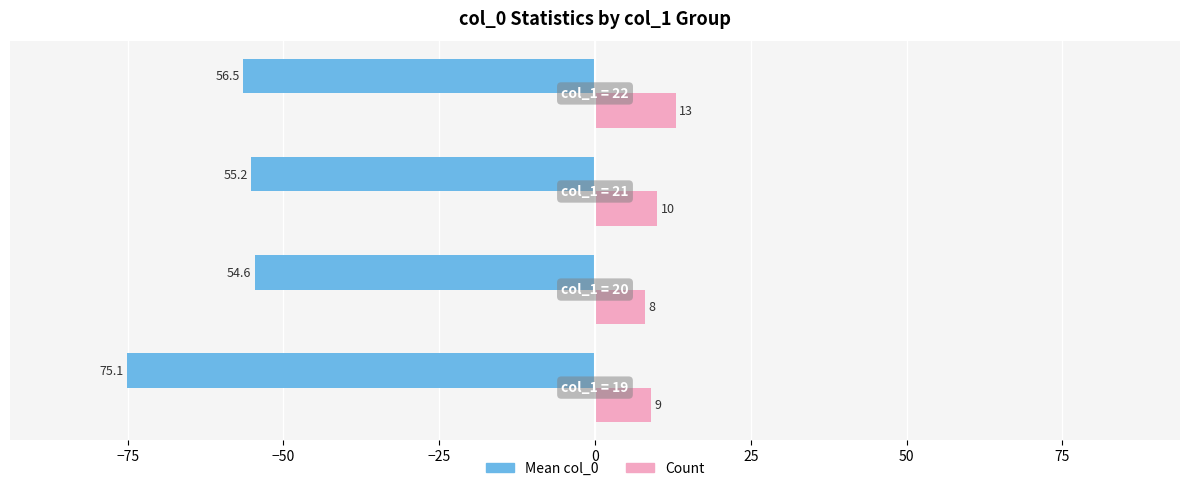

What is the minimum value for Mean col_0?

-75.1